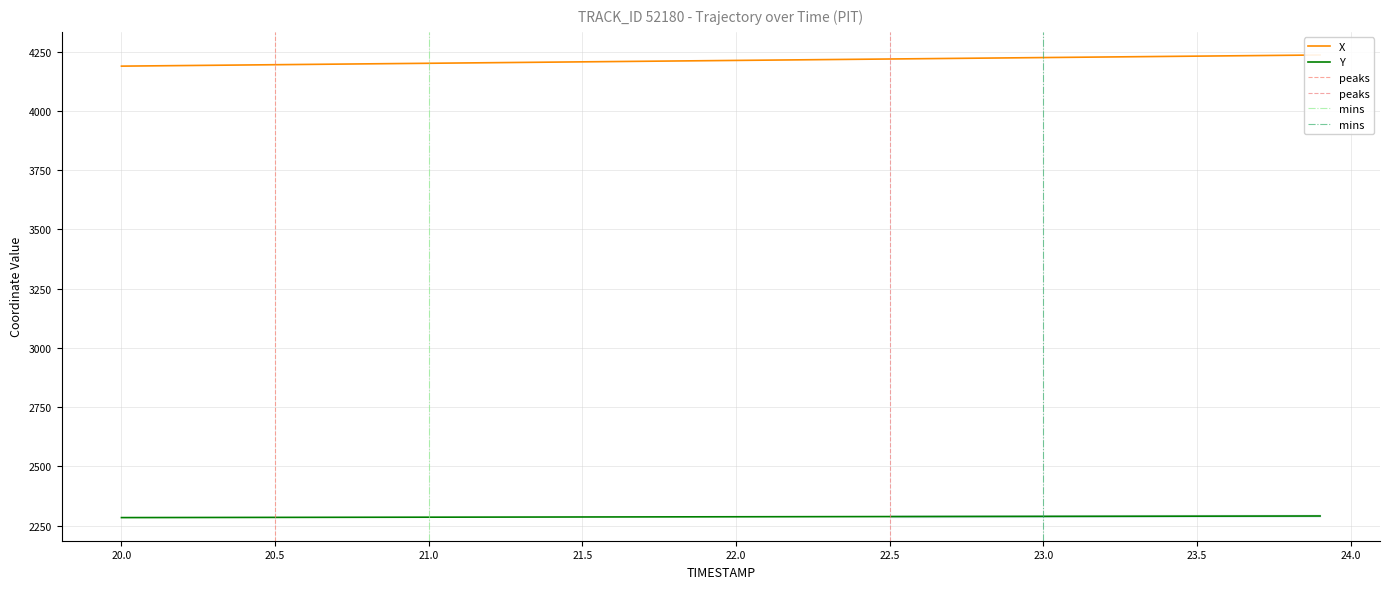

At how many categories does at least one series exceed 2541?

40